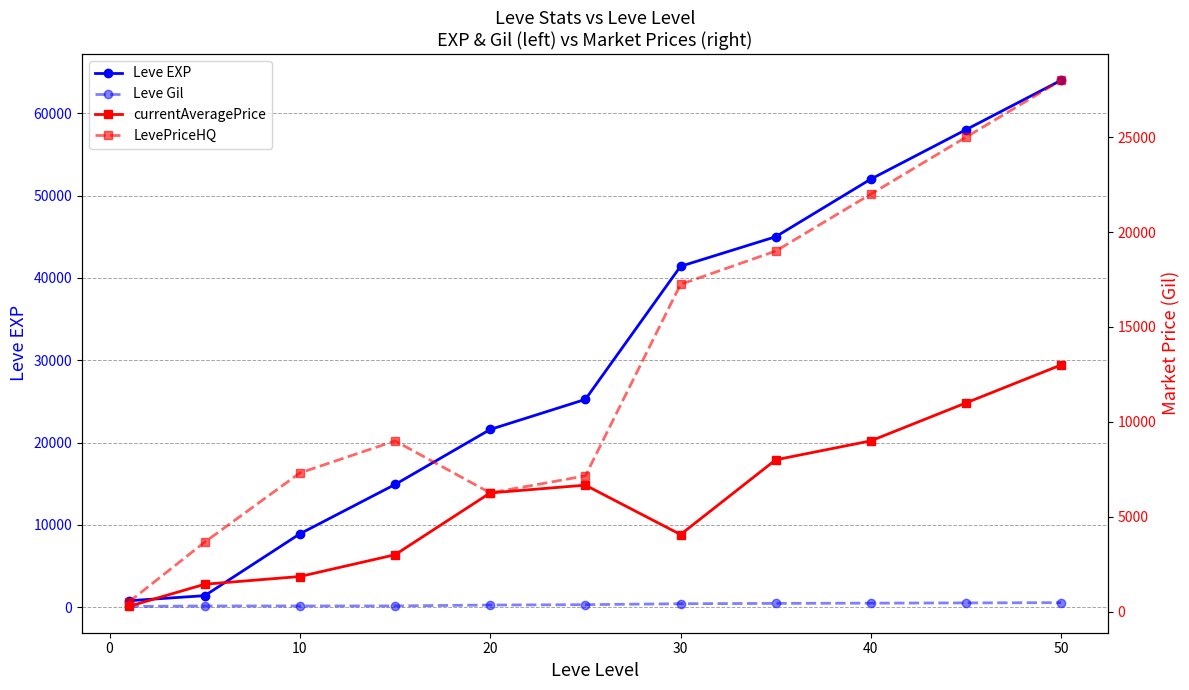

The Leve EXP series shows 72748 at 30. True or false?

False